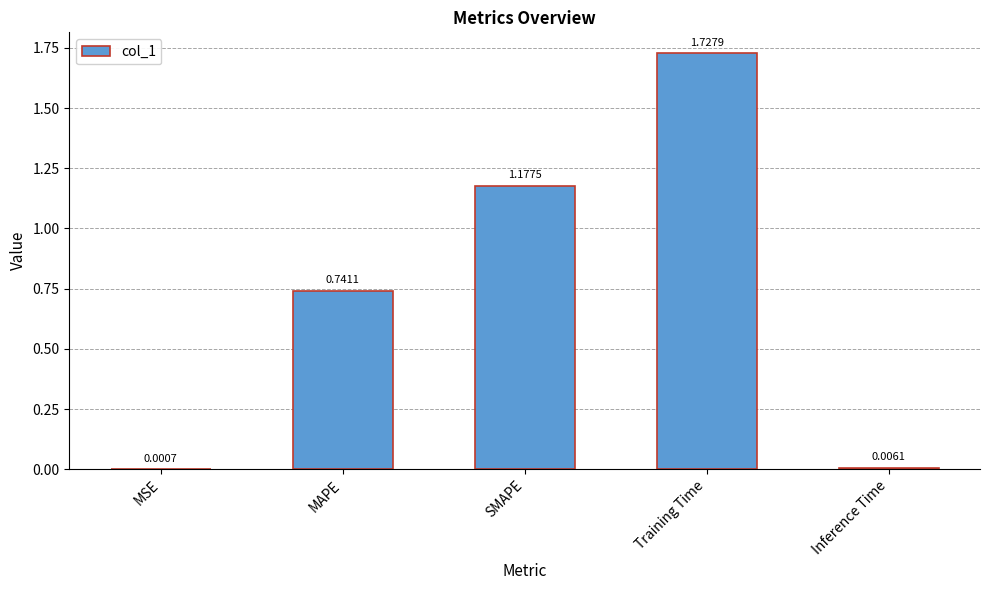

How many distinct data groups are displayed?

1